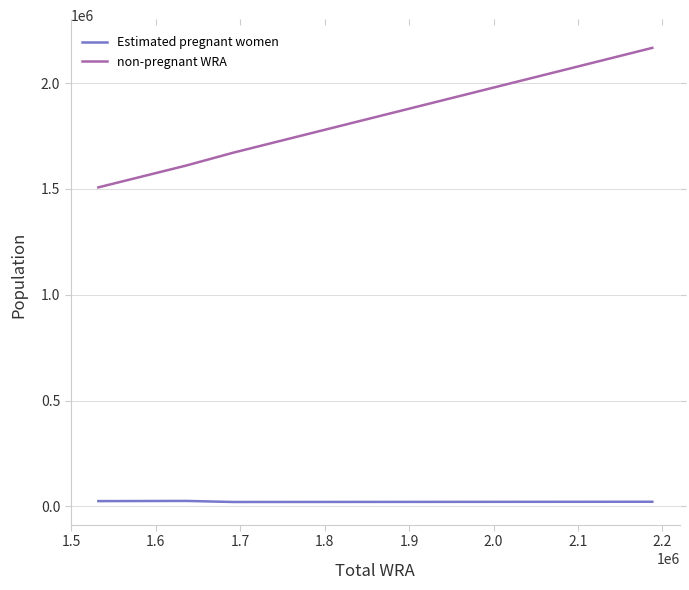

What is the smallest value displayed?

20817.5